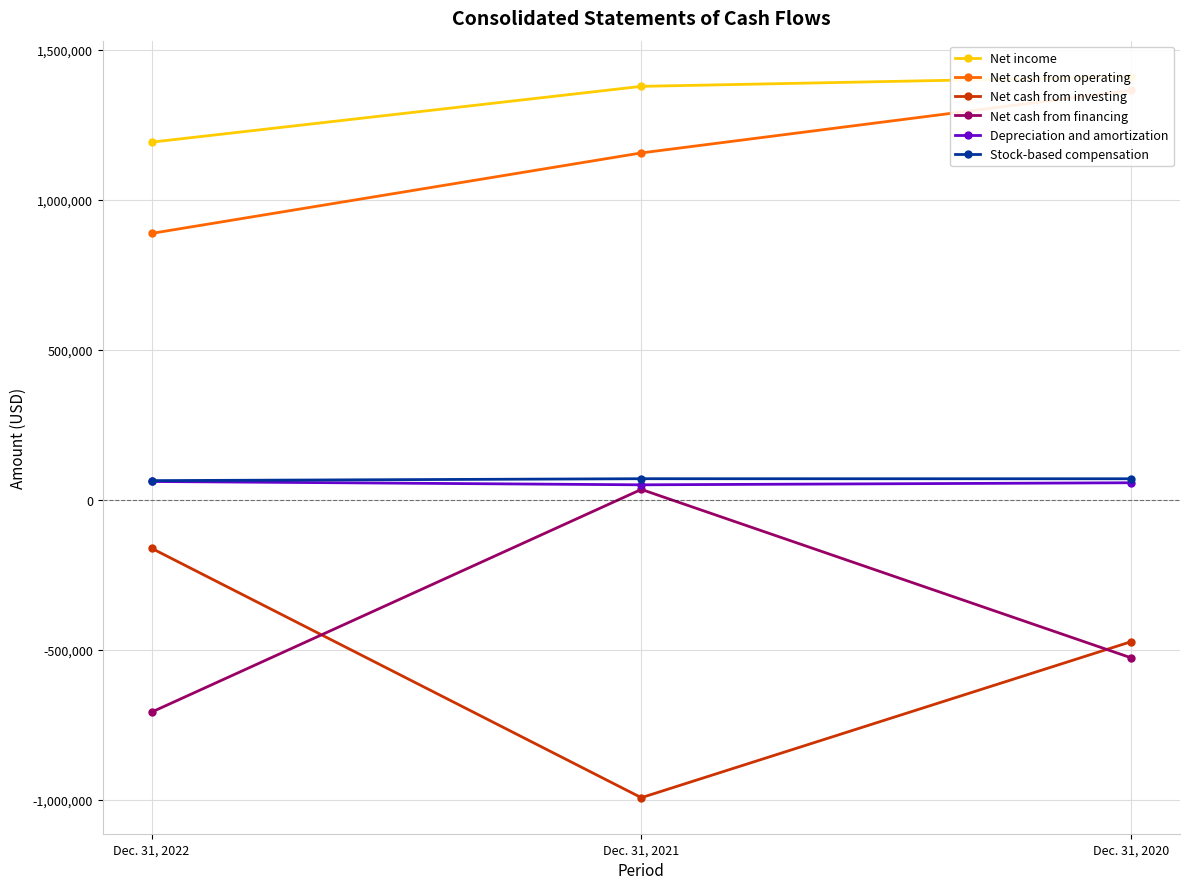

Reading right to left, extract all data points from this chart.

Net income: Dec. 31, 2020=1409594	Dec. 31, 2021=1377475	Dec. 31, 2022=1191624
Net cash from operating: Dec. 31, 2020=1364163	Dec. 31, 2021=1155741	Dec. 31, 2022=887699
Net cash from investing: Dec. 31, 2020=-472487	Dec. 31, 2021=-992022	Dec. 31, 2022=-161367
Net cash from financing: Dec. 31, 2020=-526068	Dec. 31, 2021=34821	Dec. 31, 2022=-706938
Depreciation and amortization: Dec. 31, 2020=57030	Dec. 31, 2021=50155	Dec. 31, 2022=61241
Stock-based compensation: Dec. 31, 2020=70289	Dec. 31, 2021=70483	Dec. 31, 2022=64109